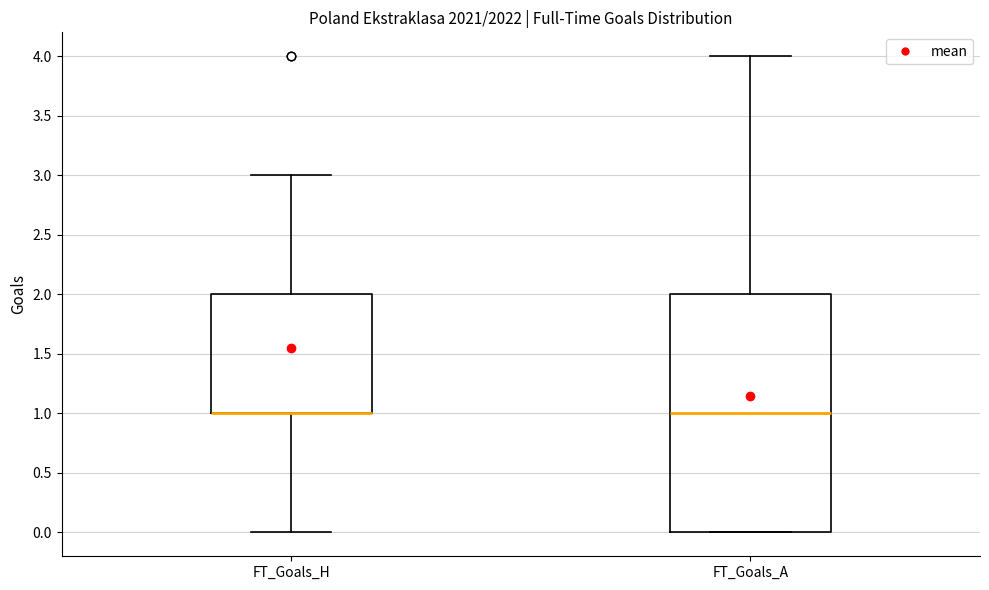

Reading left to right, read every box against the y-axis: the position of its median line, the range the box covers, and the ends of its whiskers. The values are not printed on the chart, so give them approximately, as read against the axis.

FT_Goals_H: median 1 (drawn on the box's lower edge), box 1 to 2, whiskers 0 to 3
FT_Goals_A: median 1, box 0 to 2, whiskers 0 to 4